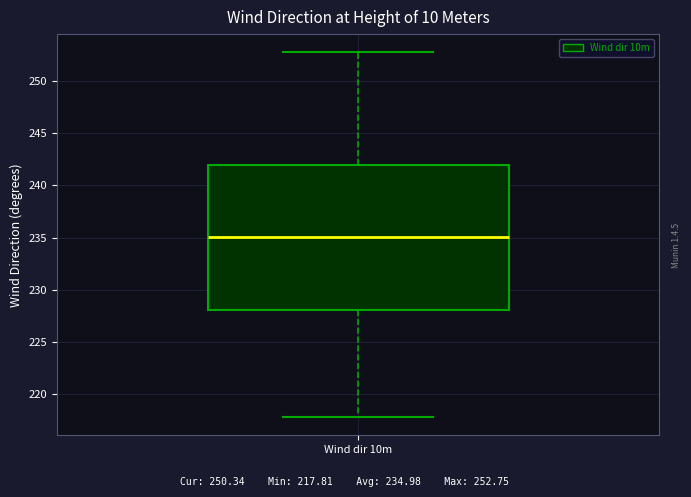

Read this box plot against the y-axis: the position of the median line, the range covered by the box, and the ends of both whiskers. The values are not printed on the chart, so give them approximately, as read against the axis.

median 235, box 228 to 242, whiskers 218 to 253